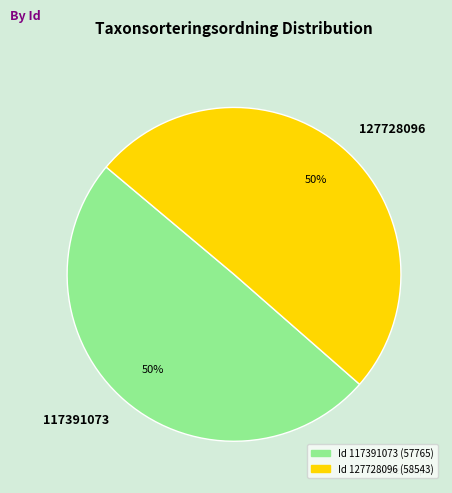

Which category accounts for the majority?

127728096